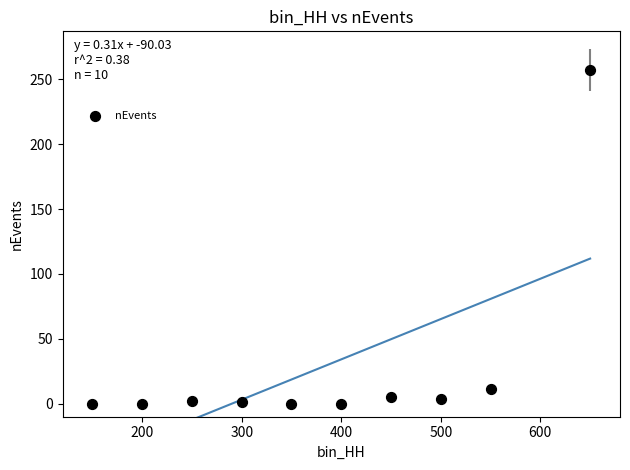

What is the average Y value?

28